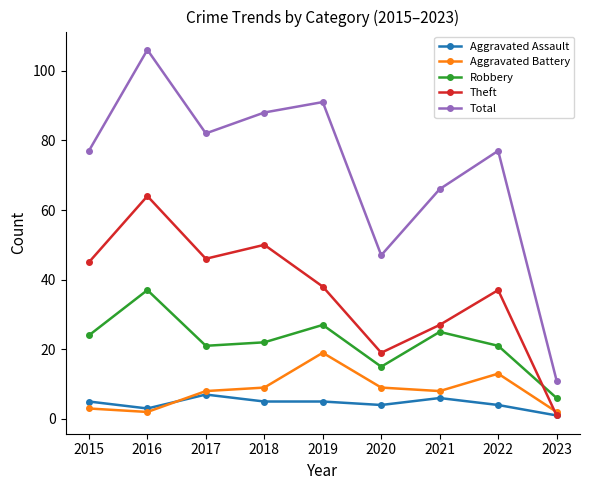

What is the minimum value shown in the chart?

1